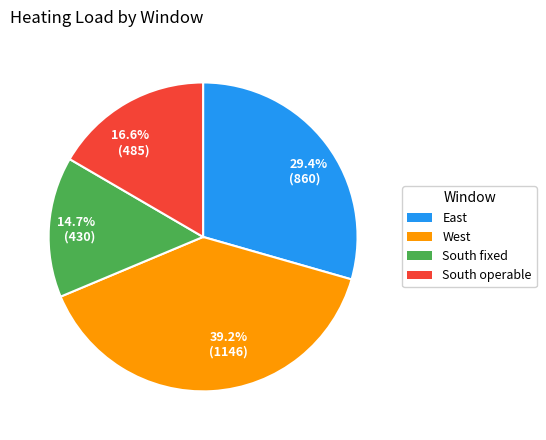

What percentage is the South operable slice, to the nearest percent?

17%